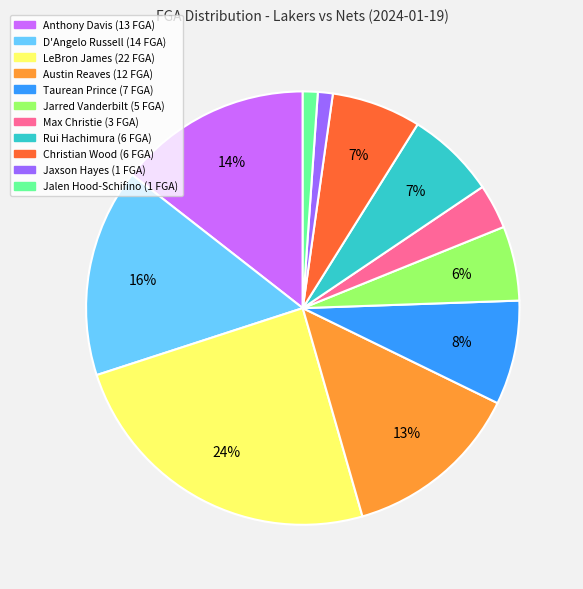

How many segments does this pie chart have?

11